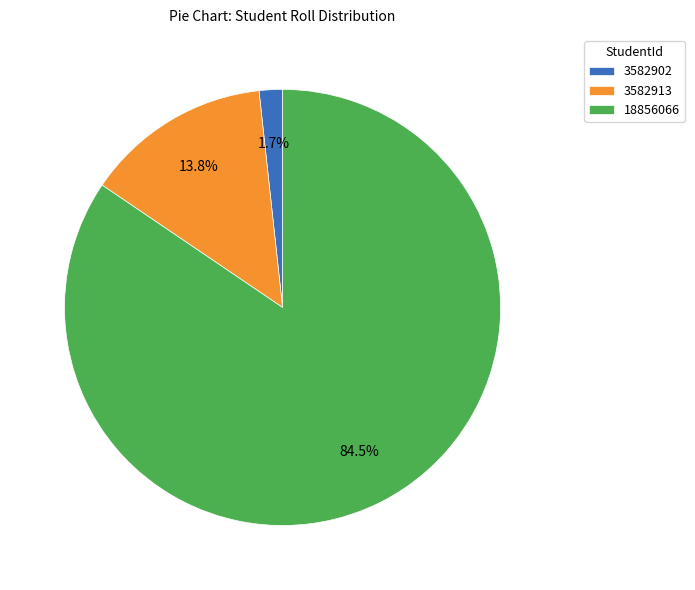

To the nearest percent, what percentage of the pie is 3582913?

14%